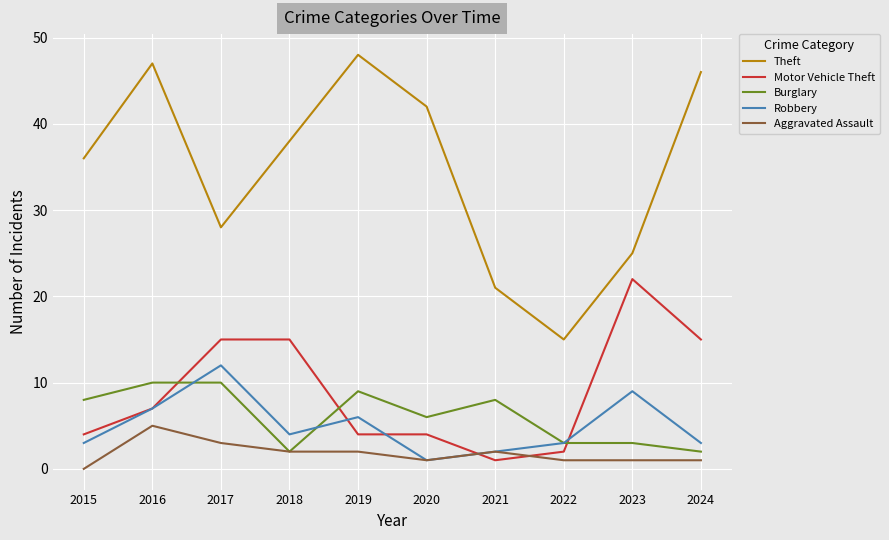

What is the maximum value shown in the chart?

48